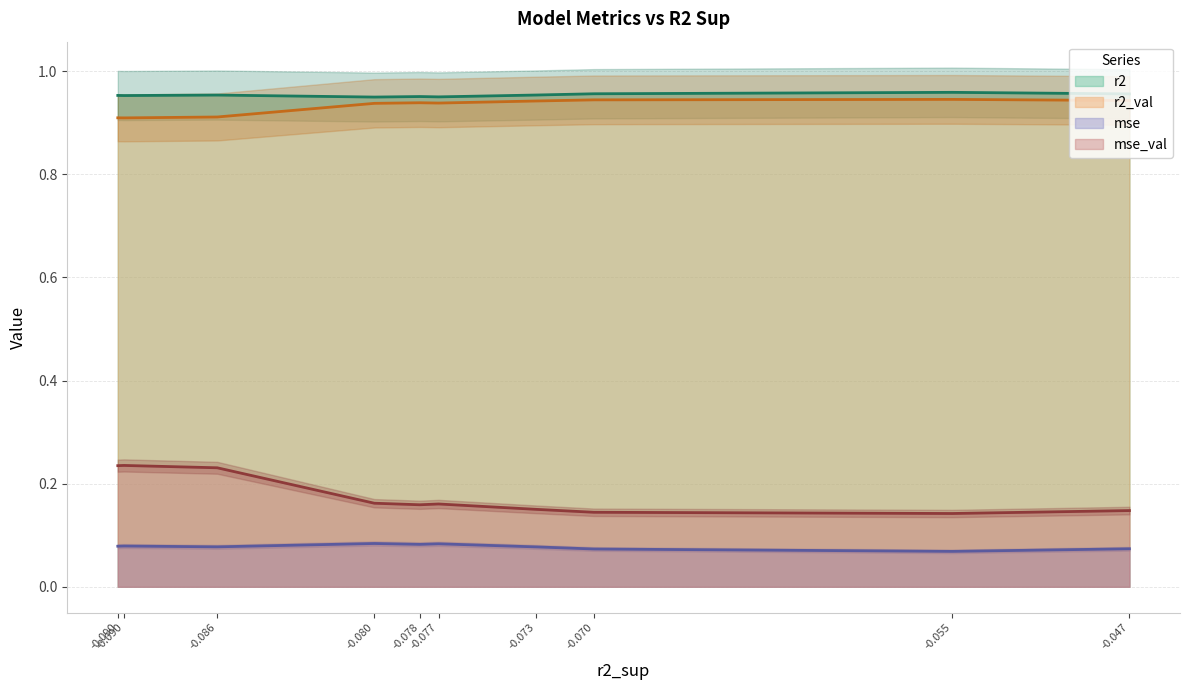

What are all the series names shown in the legend?

r2, r2_val, mse, mse_val